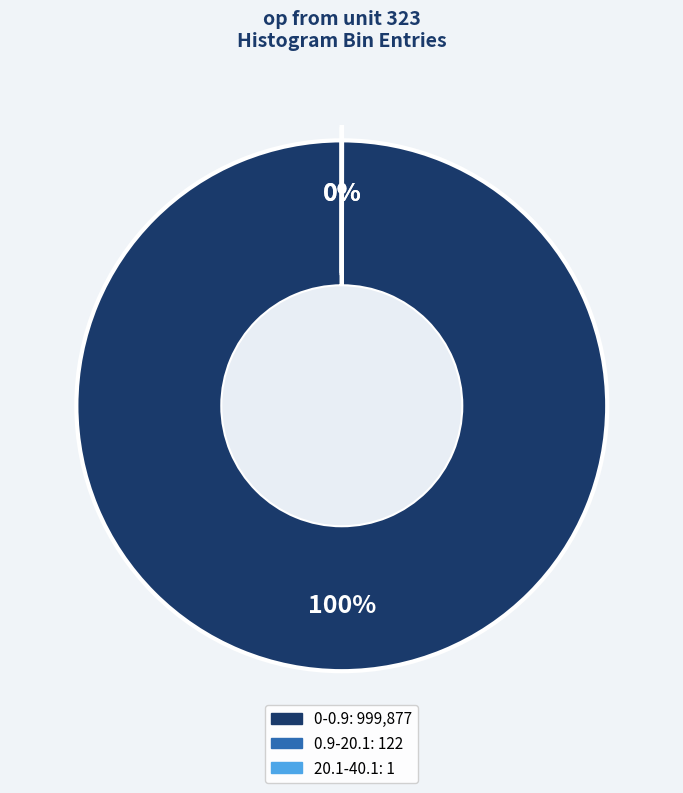

The 0-0.9 slice represents 100% of the pie. True or false?

True